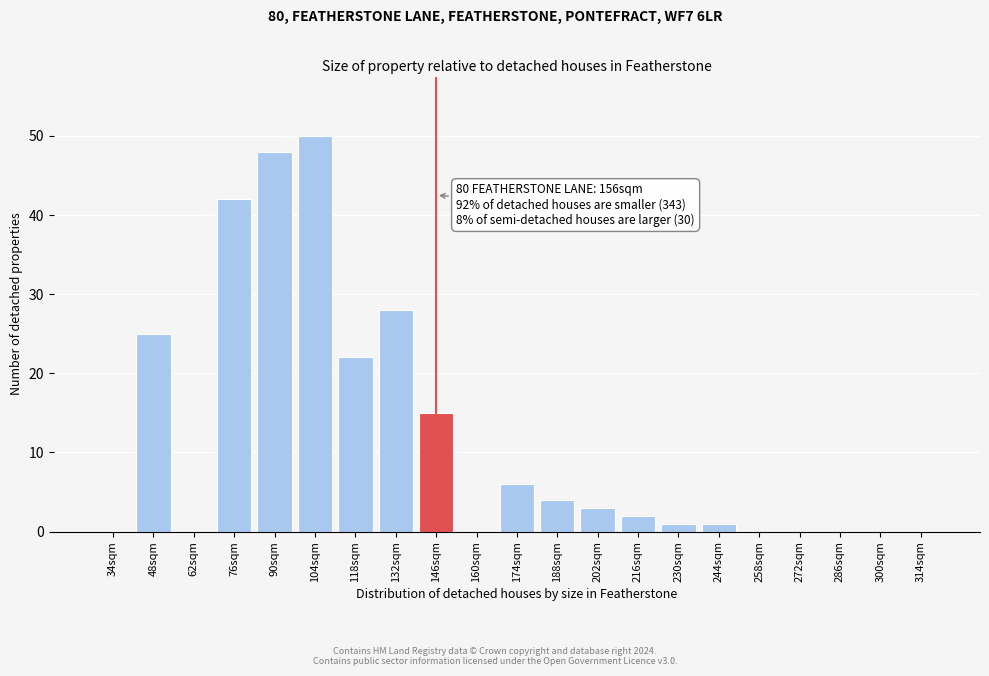

Reading left to right, list all the values displayed in this chart.

34sqm=0	48sqm=25	62sqm=0	76sqm=42	90sqm=48	104sqm=50	118sqm=22	132sqm=28	146sqm=15	160sqm=0	174sqm=6	188sqm=4	202sqm=3	216sqm=2	230sqm=1	244sqm=1	258sqm=0	272sqm=0	286sqm=0	300sqm=0	314sqm=0